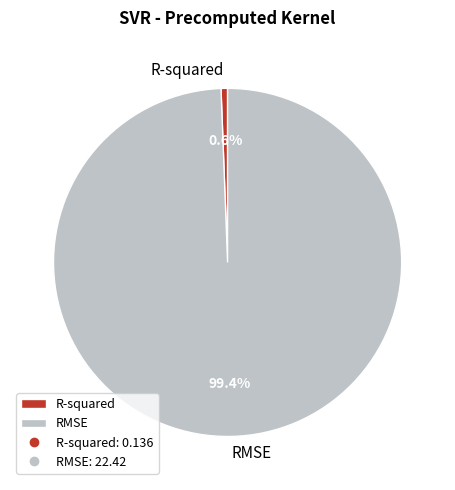

To the nearest percent, what percentage of the pie is RMSE?

99%